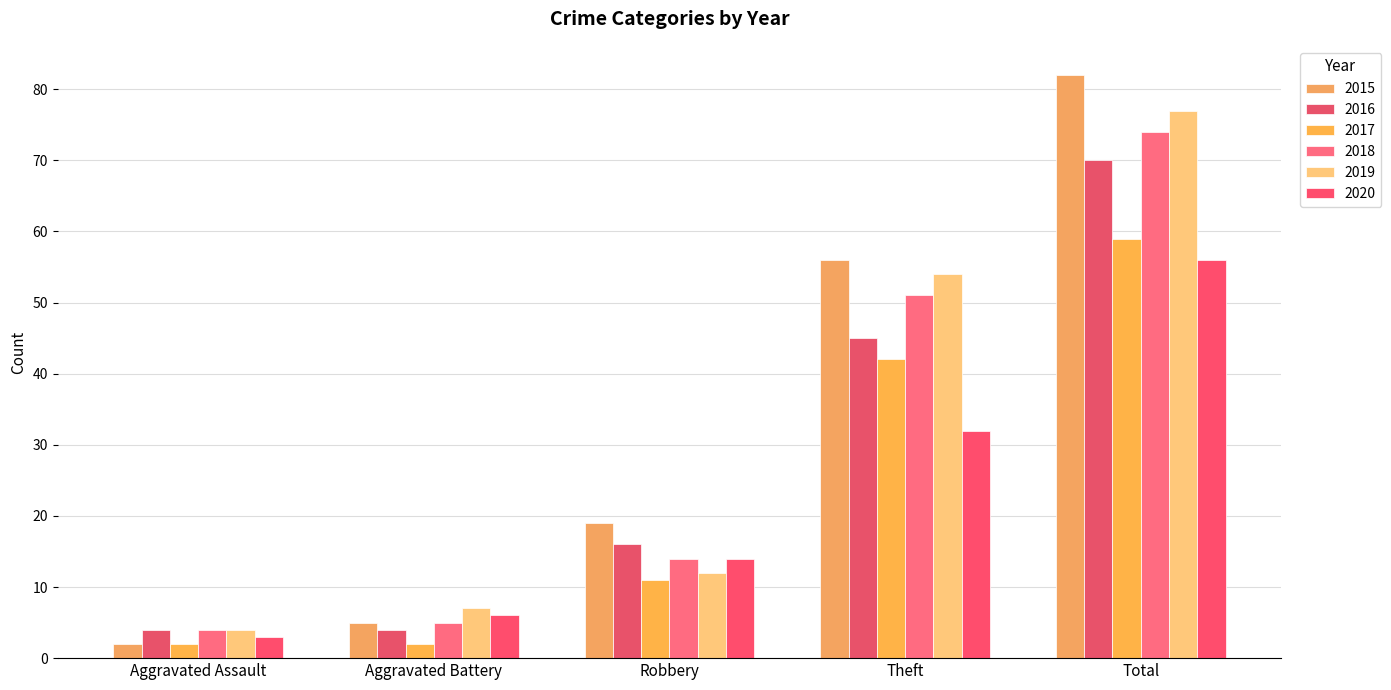

How many data points in 2015 are less than 19?

2